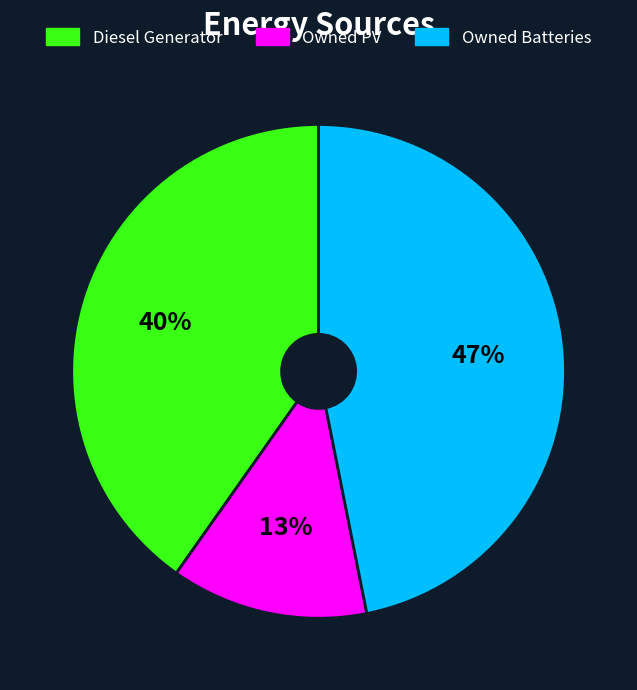

How many segments does this pie chart have?

3